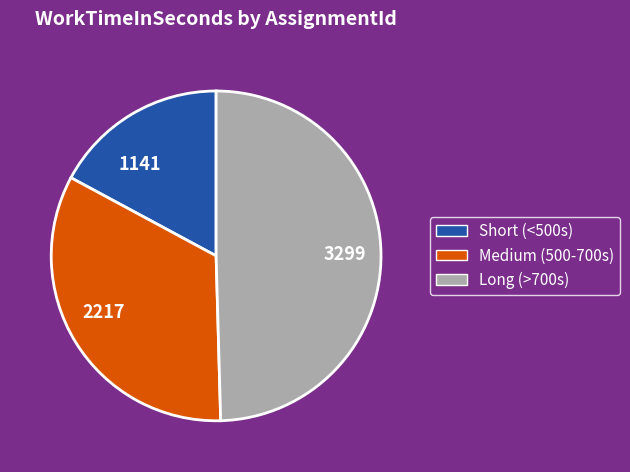

Which slice is the largest?

3299